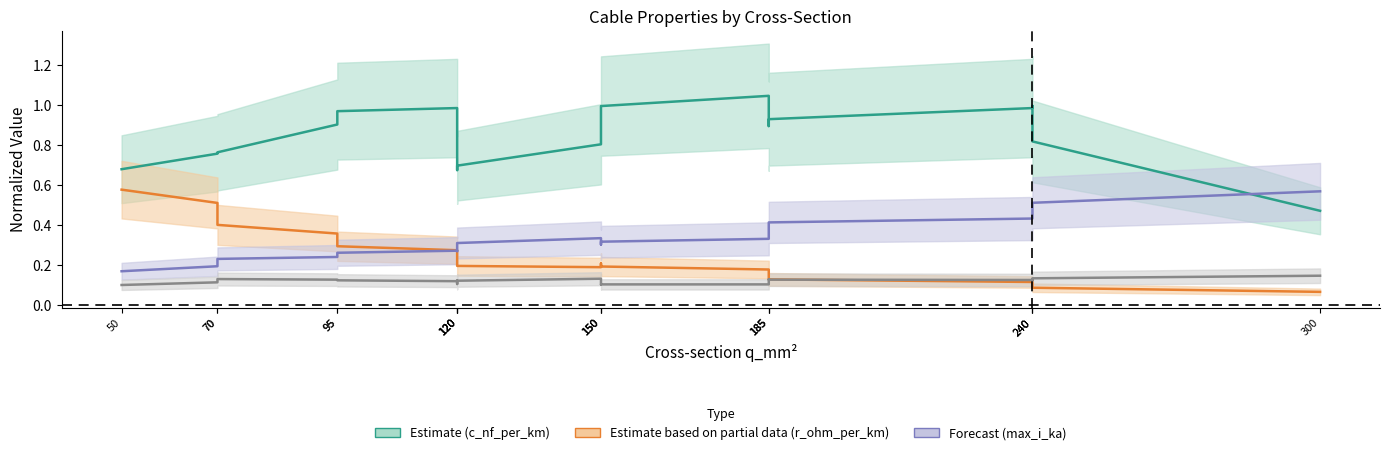

Count the x_ohm_per_km values in the range 0 to 1.

19